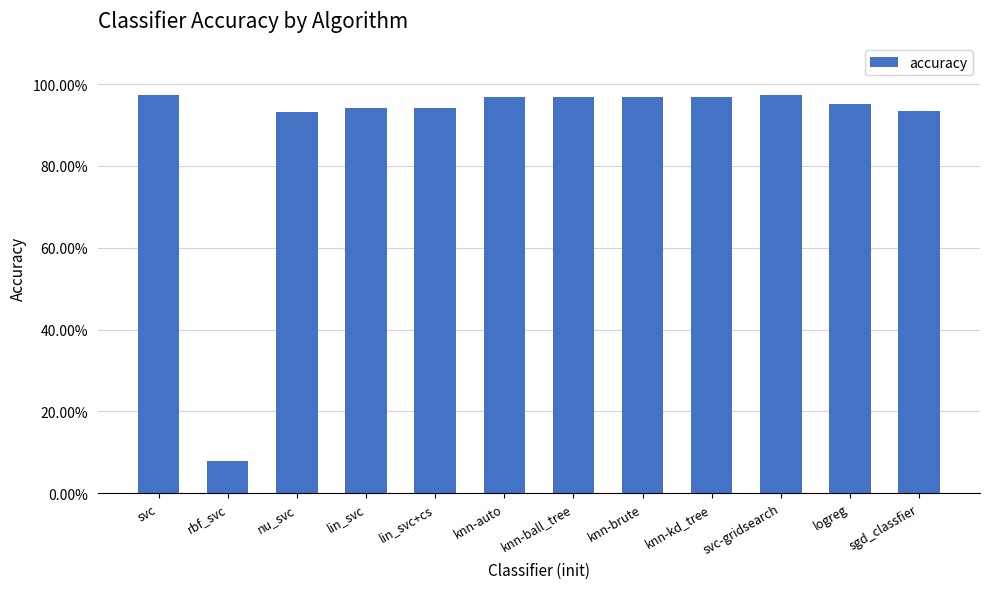

Rank the categories by value from lowest to highest.

rbf_svc, nu_svc, sgd_classfier, lin_svc, lin_svc+cs, logreg, knn-auto, knn-ball_tree, knn-brute, knn-kd_tree, svc-gridsearch, svc